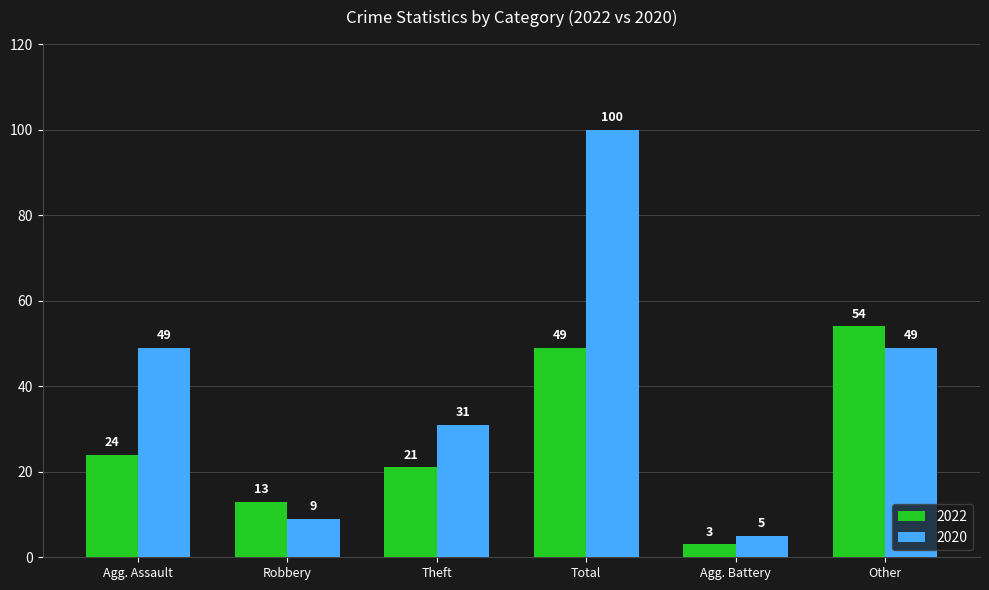

True or false: 2022 has a value of 13 at Robbery.

True